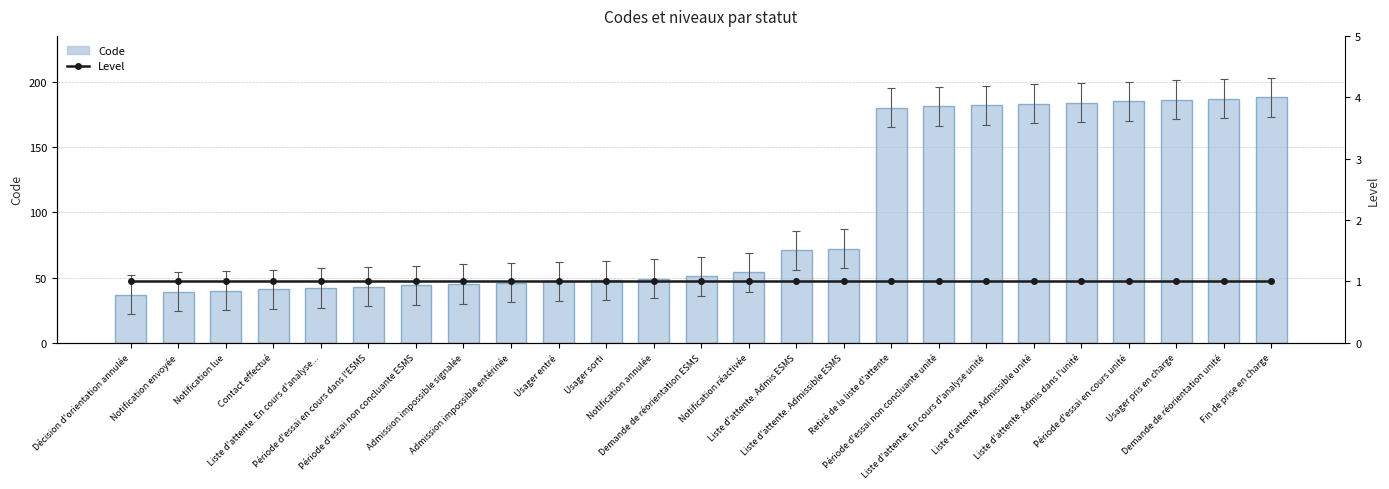

Is it true that Level equals 1 at Demande de réorientation ESMS?

True